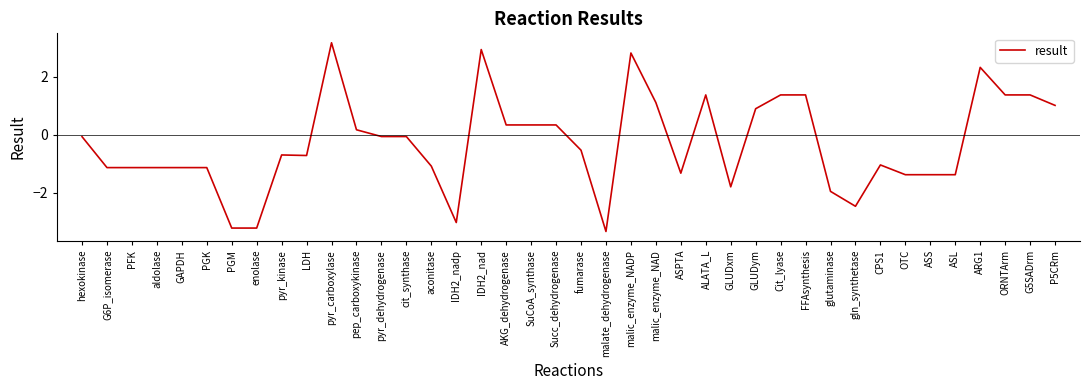

What is the greatest value displayed?

3.2